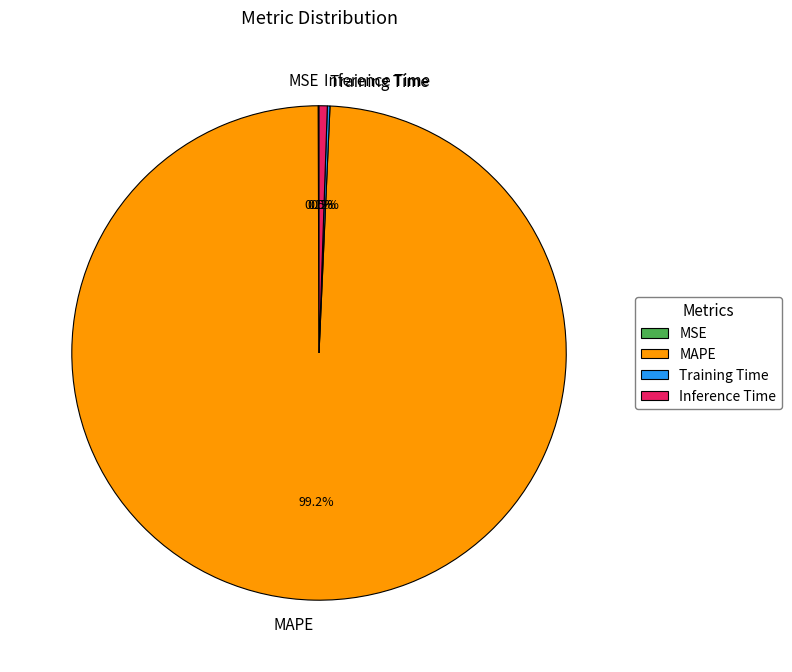

Does MAPE represent more than half of the total?

Yes